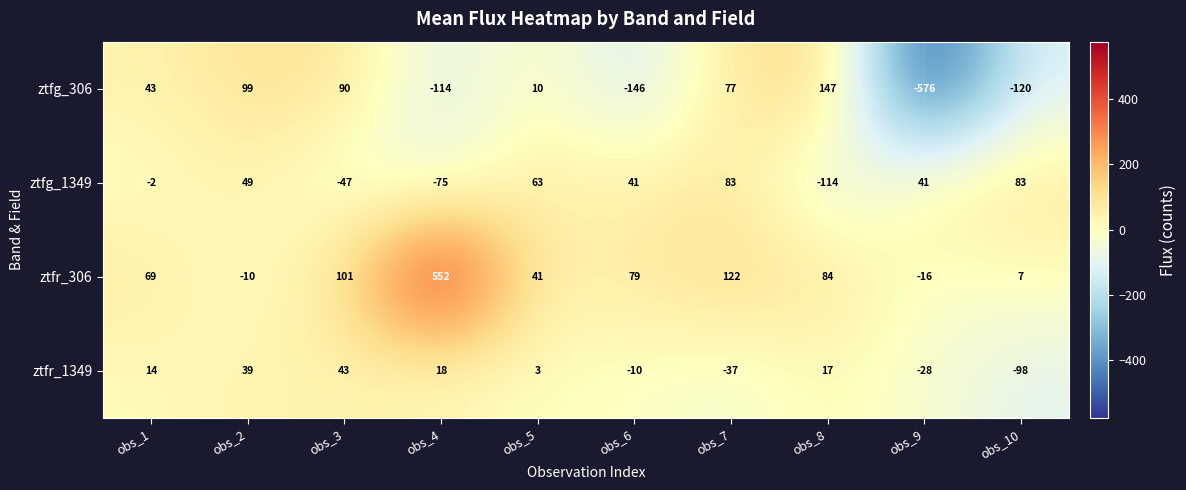

What is the minimum value for ztfr_1349?

-98